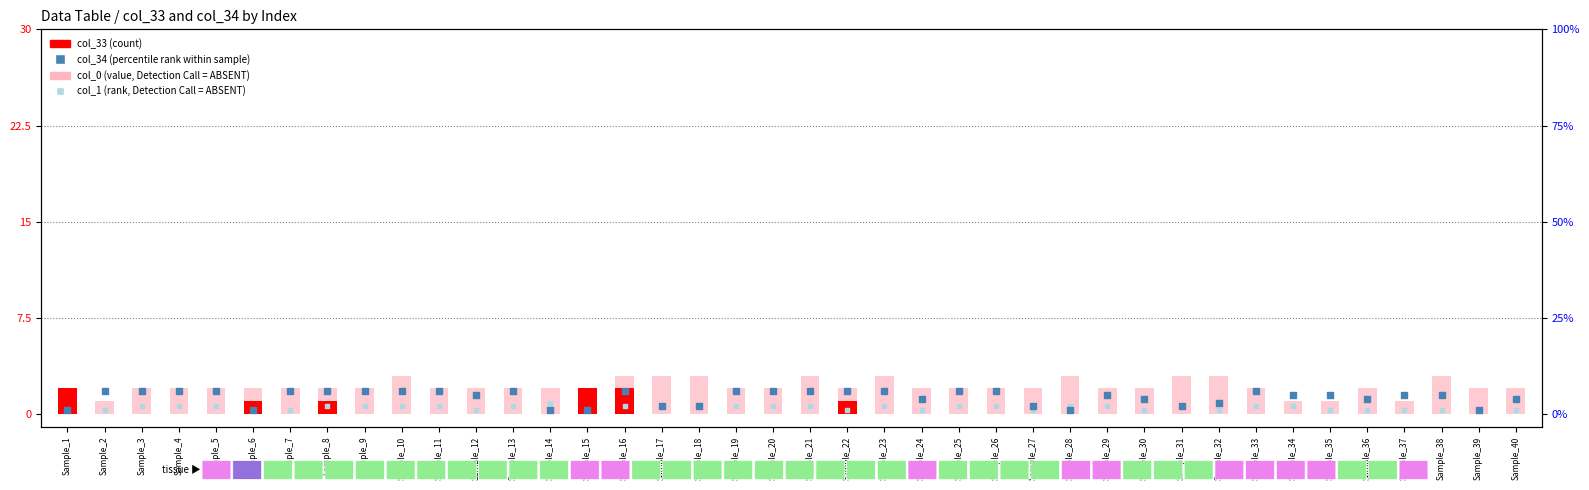

Which series contains the lowest Y value?

col_33 (count)